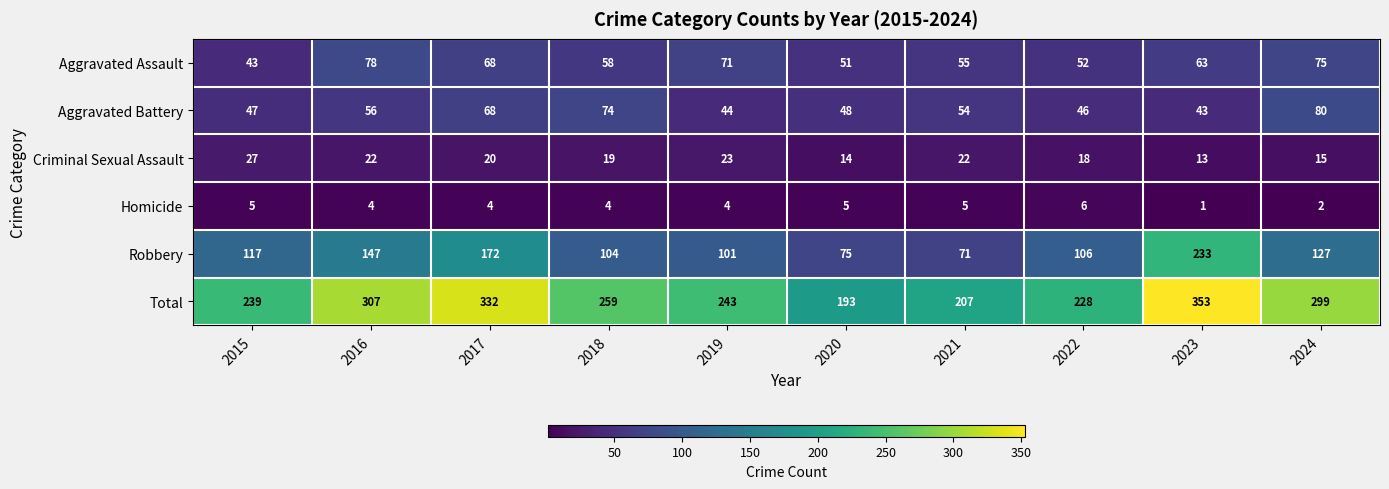

What is the sum of the Homicide values at 2023 and 2022?

7